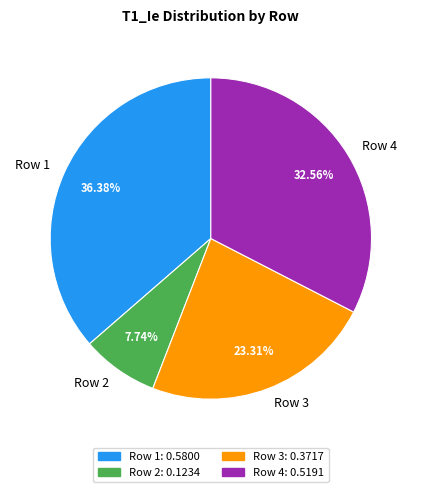

Which has a higher value, Row 3 or Row 4?

Row 4